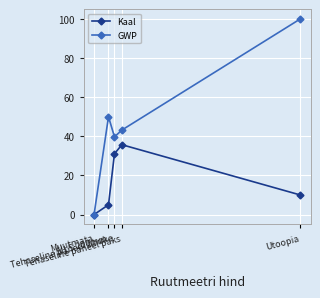

Where is the first local minimum for GWP?

Tehaseline paneel õhuke